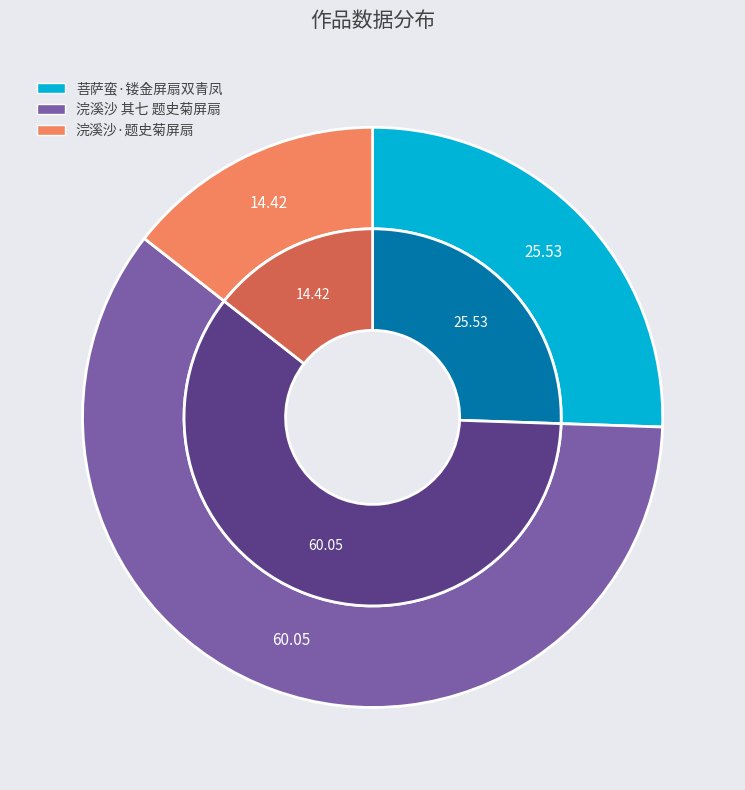

Between 菩萨蛮·镂金屏扇双青凤 and 浣溪沙 其七 题史菊屏扇, which is larger?

浣溪沙 其七 题史菊屏扇